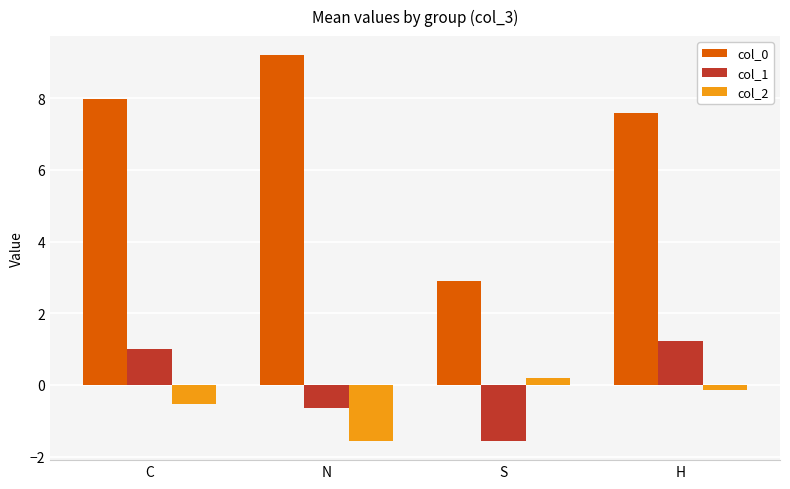

Which series has the largest range (max minus min)?

col_0